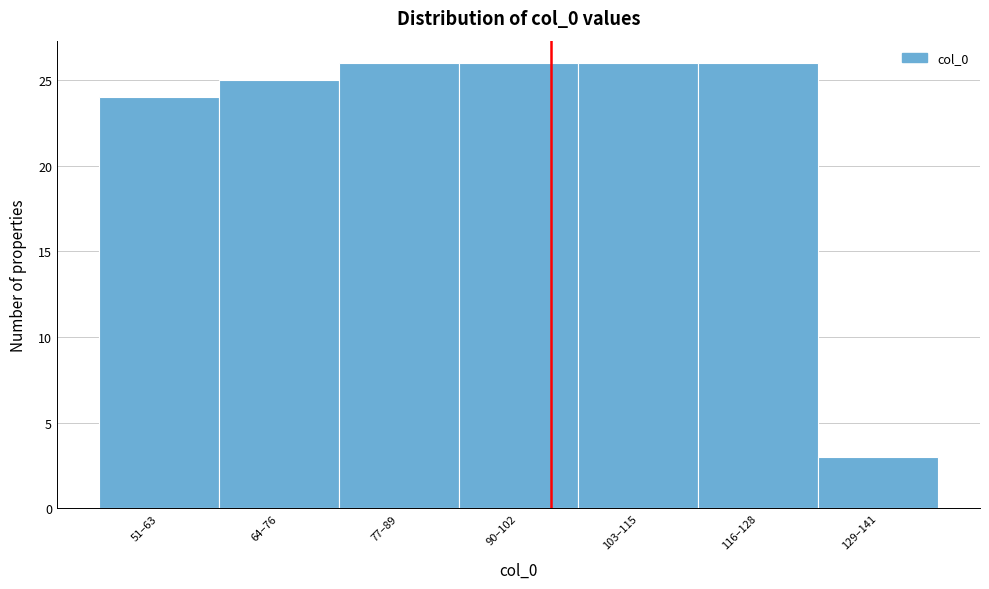

Reading right to left, transcribe all the data shown in this chart.

129–141=3	116–128=26	103–115=26	90–102=26	77–89=26	64–76=25	51–63=24